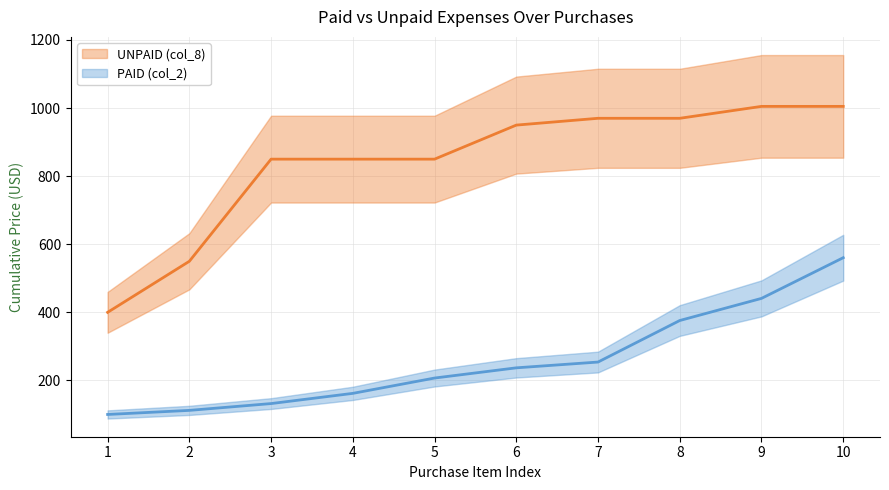

What is the difference between the maximum and second lowest values in the PAID (col_2) series?

448.5